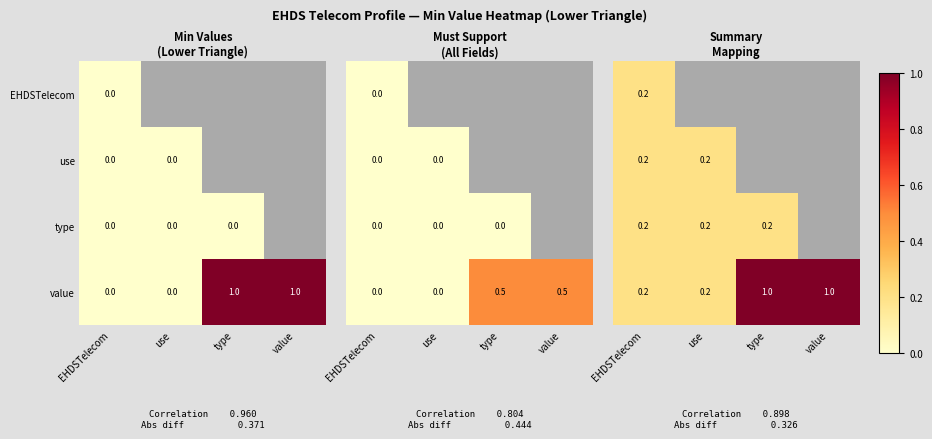

Between use and EHDSTelecom, which is larger?

EHDSTelecom